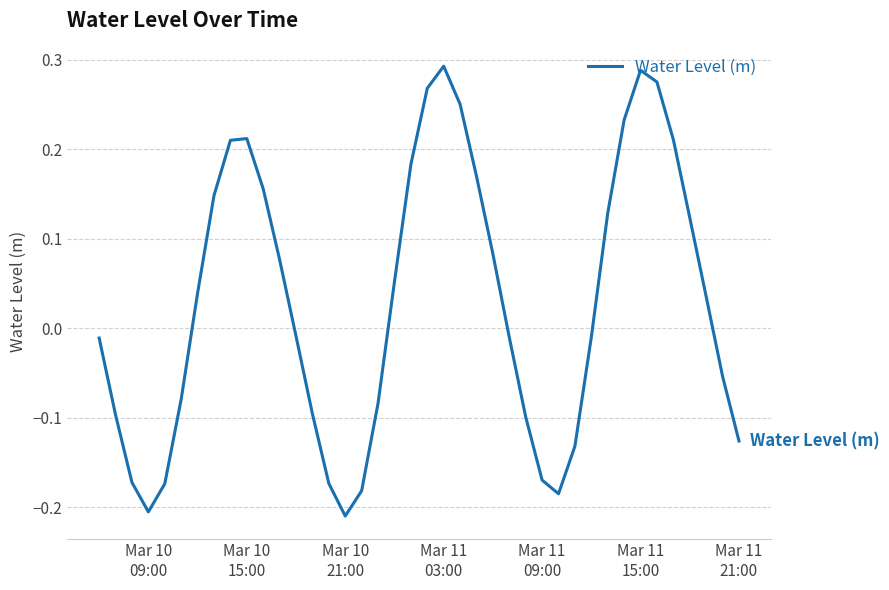

Does the chart have visible grid lines?

Yes